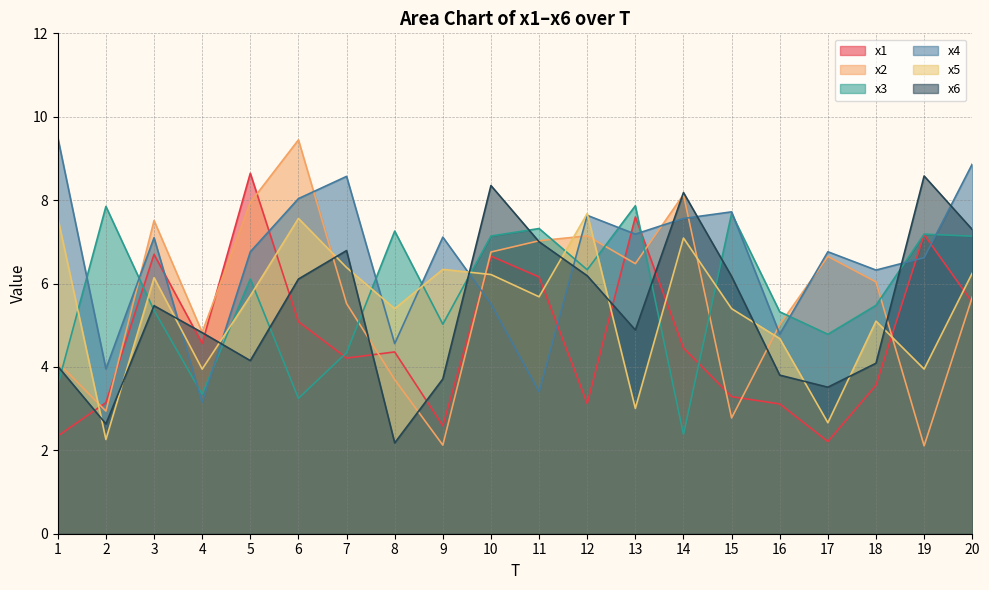

Reading right to left, transcribe all the data shown in this chart.

x1: 20=5.6	19=7.2	18=3.6	17=2.2	16=3.1	15=3.3	14=4.5	13=7.6	12=3.1	11=6.2	10=6.7	9=2.6	8=4.4	7=4.2	6=5.1	5=8.6	4=4.6	3=6.7	2=3.1	1=2.3
x2: 20=5.7	19=2.1	18=6.0	17=6.6	16=5.0	15=2.8	14=8.1	13=6.5	12=7.1	11=7.0	10=6.8	9=2.1	8=3.7	7=5.5	6=9.4	5=7.9	4=4.8	3=7.5	2=2.9	1=4.1
x3: 20=7.1	19=7.2	18=5.5	17=4.8	16=5.3	15=7.7	14=2.4	13=7.9	12=6.3	11=7.3	10=7.1	9=5.0	8=7.3	7=4.3	6=3.2	5=6.1	4=3.3	3=5.4	2=7.8	1=3.6
x4: 20=8.9	19=6.6	18=6.3	17=6.8	16=4.8	15=7.7	14=7.6	13=7.2	12=7.6	11=3.4	10=5.5	9=7.1	8=4.6	7=8.6	6=8.0	5=6.8	4=3.2	3=7.1	2=4.0	1=9.5
x5: 20=6.2	19=3.9	18=5.1	17=2.7	16=4.7	15=5.4	14=7.1	13=3.0	12=7.7	11=5.7	10=6.2	9=6.3	8=5.4	7=6.4	6=7.6	5=5.7	4=3.9	3=6.1	2=2.3	1=7.6
x6: 20=7.3	19=8.6	18=4.1	17=3.5	16=3.8	15=6.2	14=8.2	13=4.9	12=6.2	11=7.0	10=8.3	9=3.7	8=2.2	7=6.8	6=6.1	5=4.2	4=4.8	3=5.5	2=2.6	1=4.0